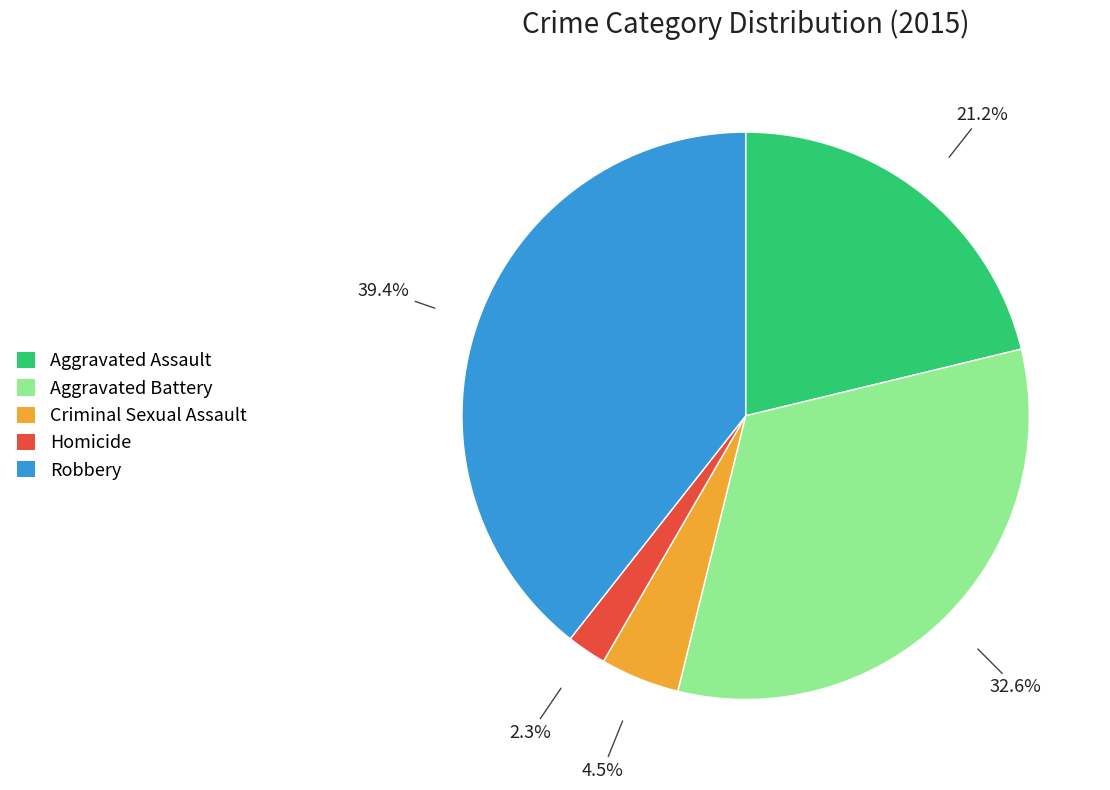

Is there any slice that represents more than half of the pie?

No